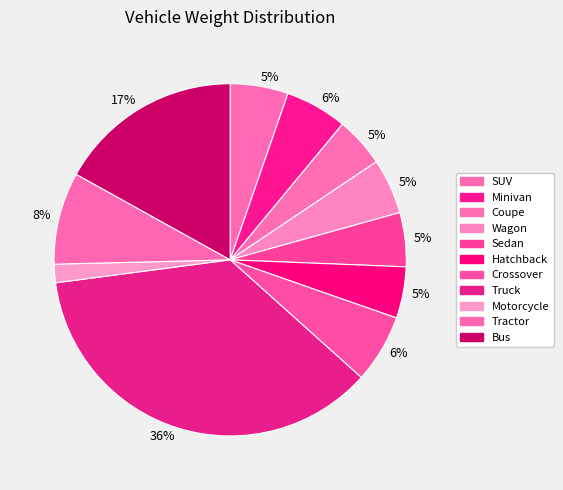

How many segments does this pie chart have?

11